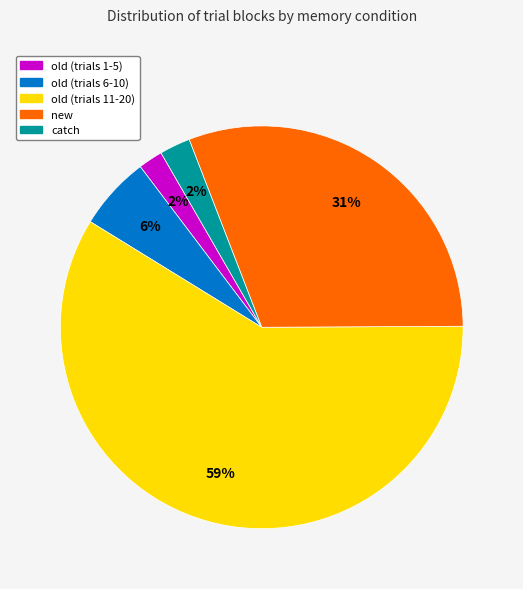

Does any single category account for the majority?

Yes